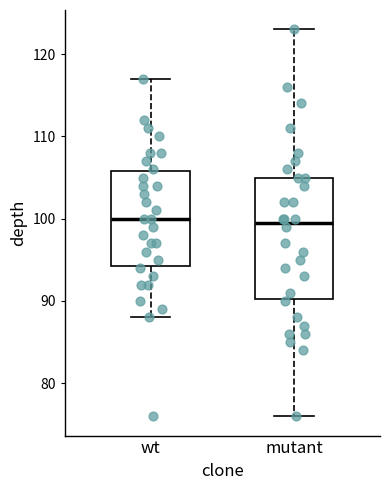

Reading left to right, read every box against the y-axis: the position of its median line, the range the box covers, and the ends of its whiskers. The values are not printed on the chart, so give them approximately, as read against the axis.

wt: median 100, box 94 to 106, whiskers 88 to 117
mutant: median 100, box 90 to 105, whiskers 76 to 123